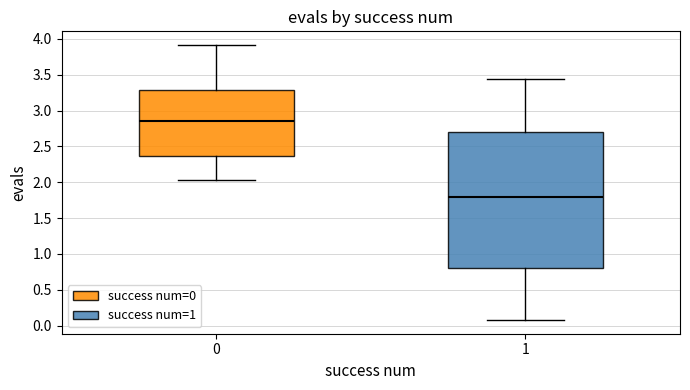

Comparing the boxes themselves (not the whiskers), which one is the tallest?

1